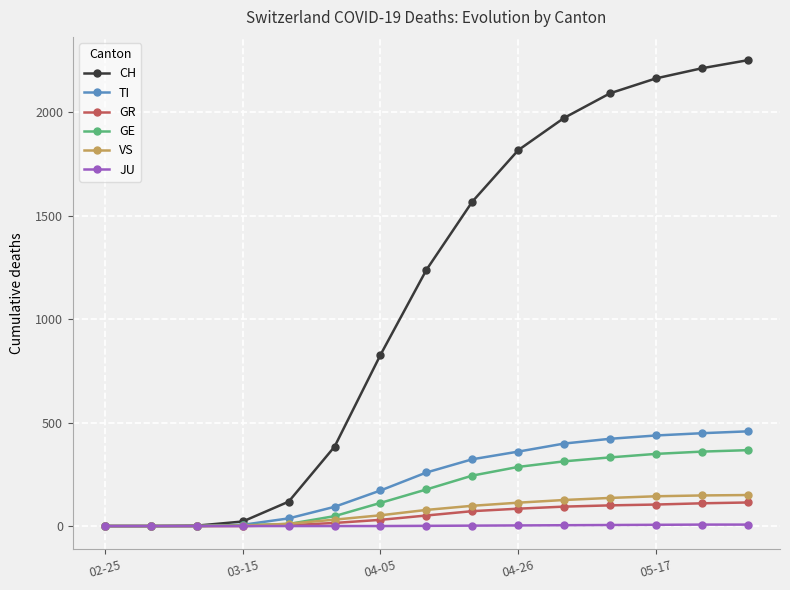

What is the maximum value for VS?

150